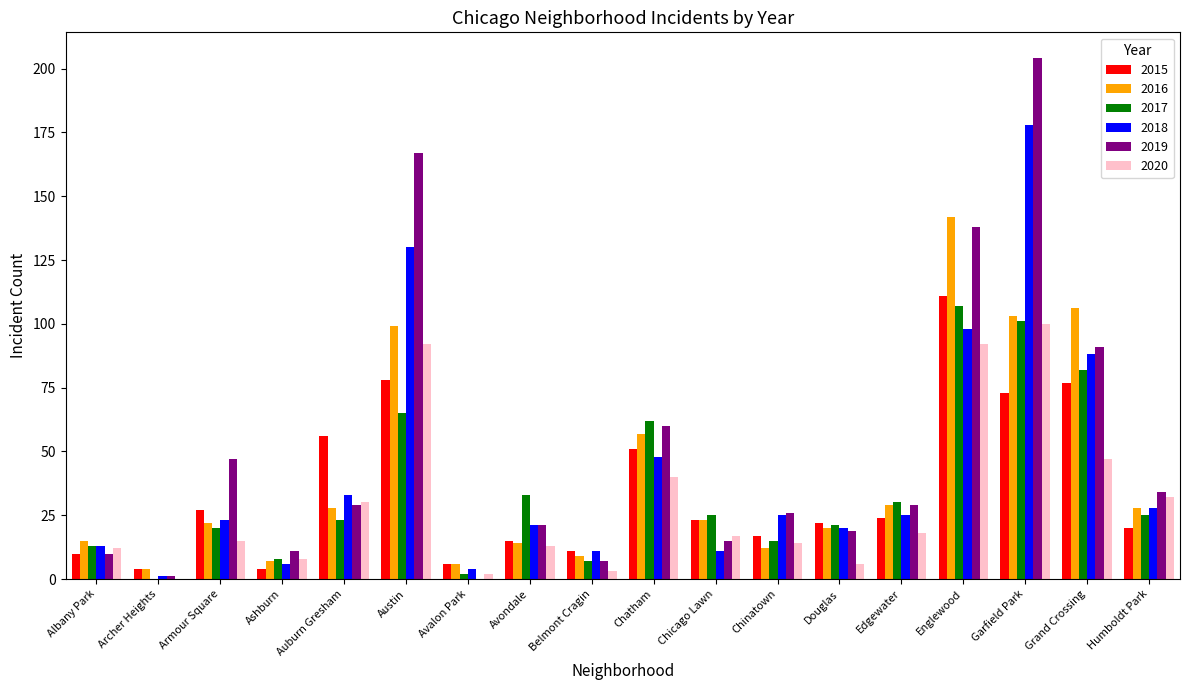

The value of 2019 at Belmont Cragin is 7. True or false?

True